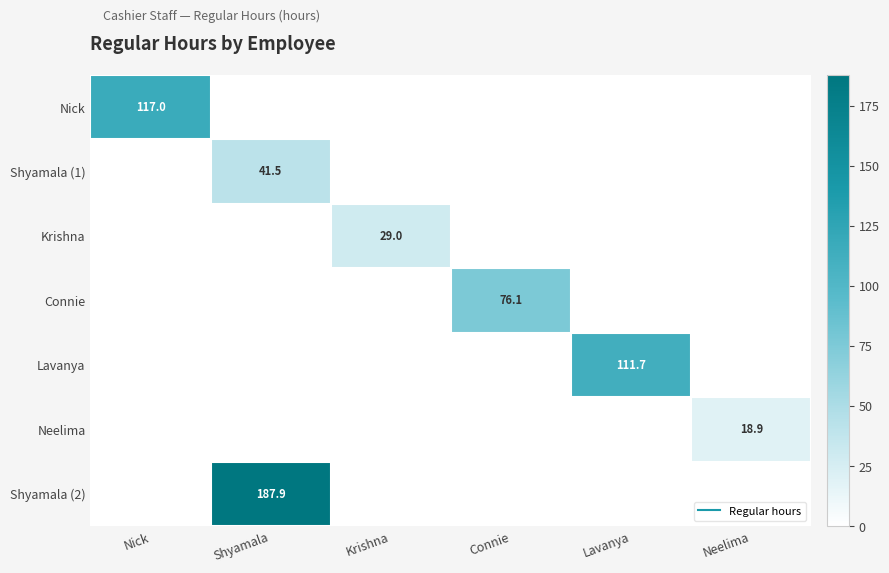

Between Shyamala and Lavanya, which is larger?

Shyamala